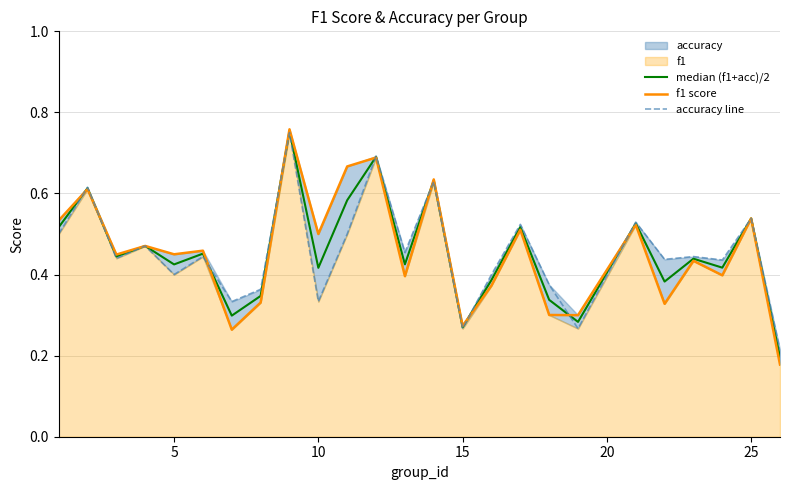

How many interior local peaks does the median (f1+acc)/2 series have?

10